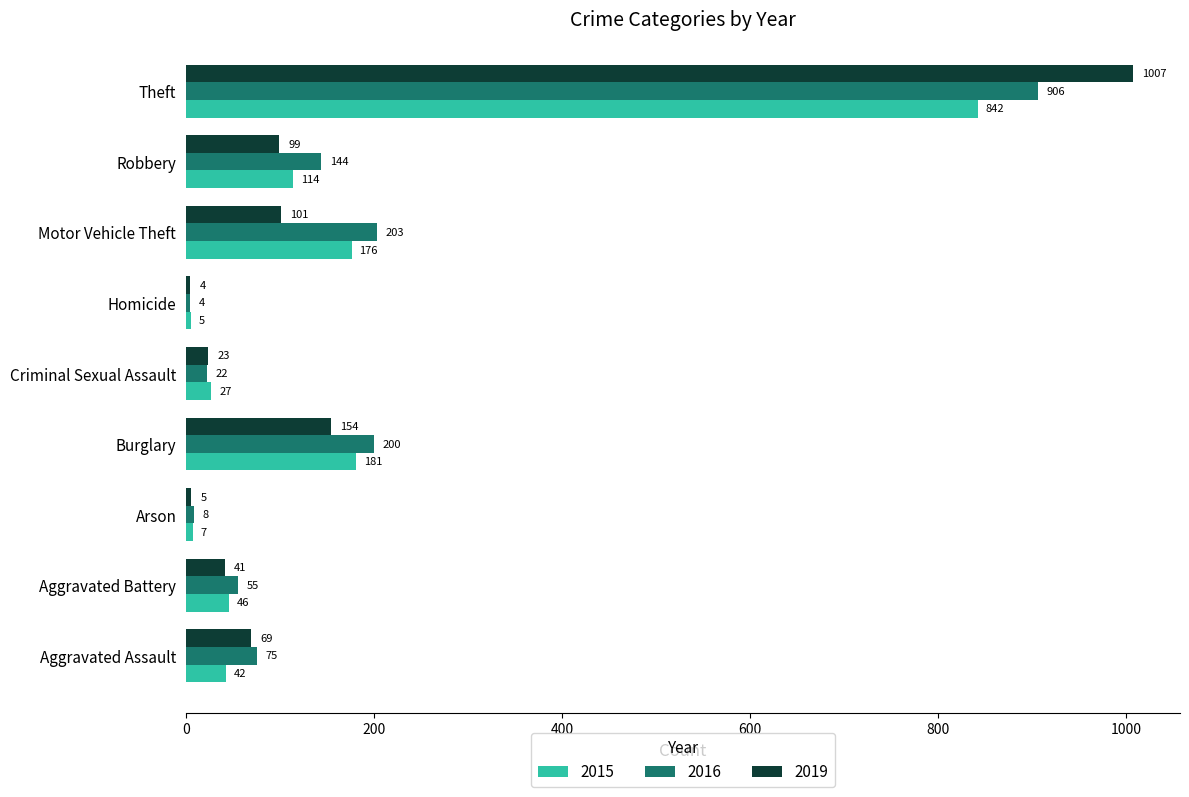

What is the total value across all series at Aggravated Assault?

186